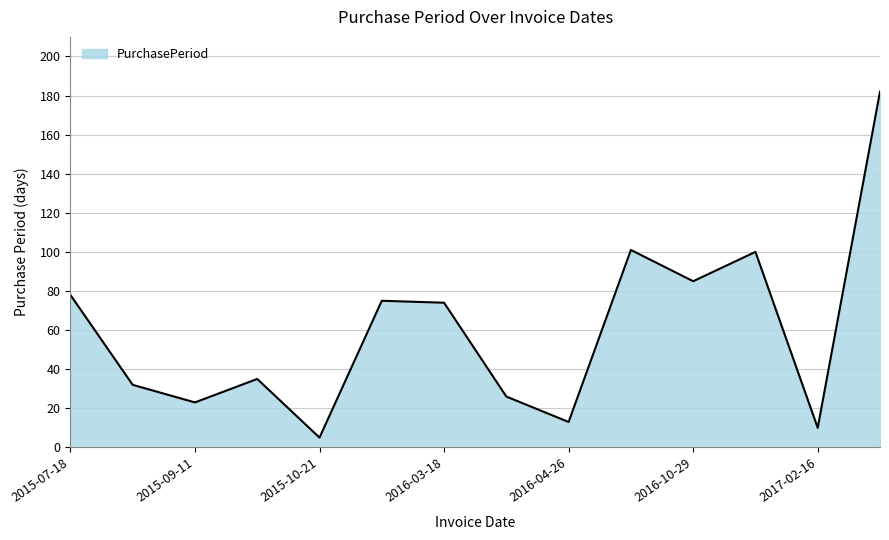

What is the difference between the maximum and minimum values?

177